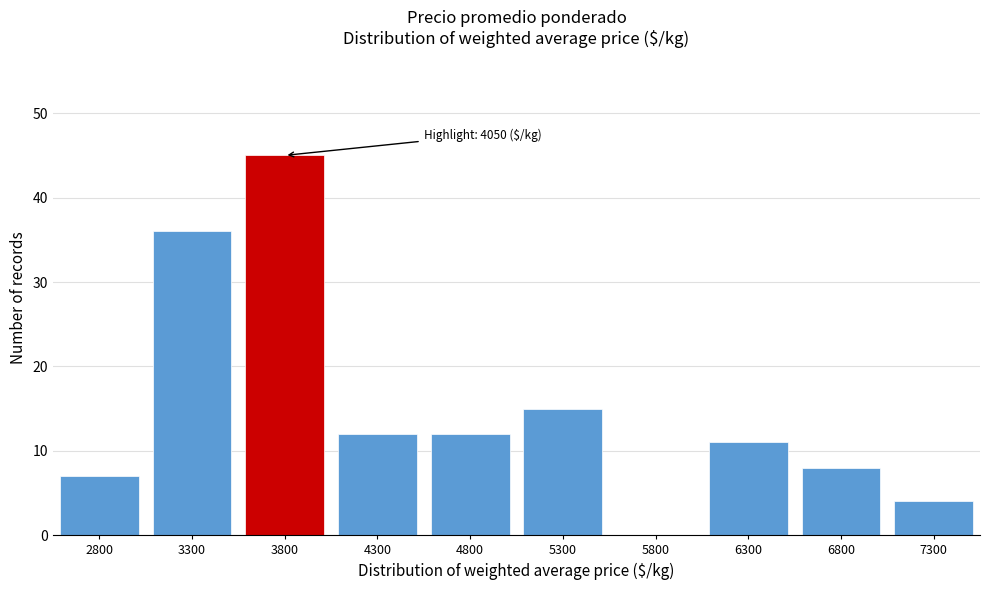

Reading right to left, transcribe all the data shown in this chart.

7300=4	6800=8	6300=11	5800=0	5300=15	4800=12	4300=12	3800=45	3300=36	2800=7